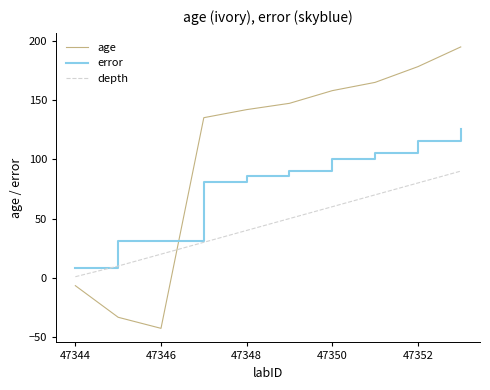

Which series has the largest total across all categories?

age